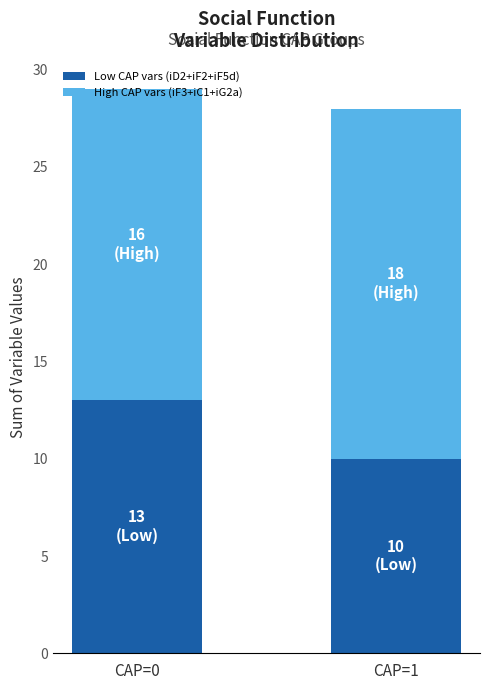

What is the sum of the Low CAP vars (iD2+iF2+iF5d) values at CAP=0 and CAP=1?

23